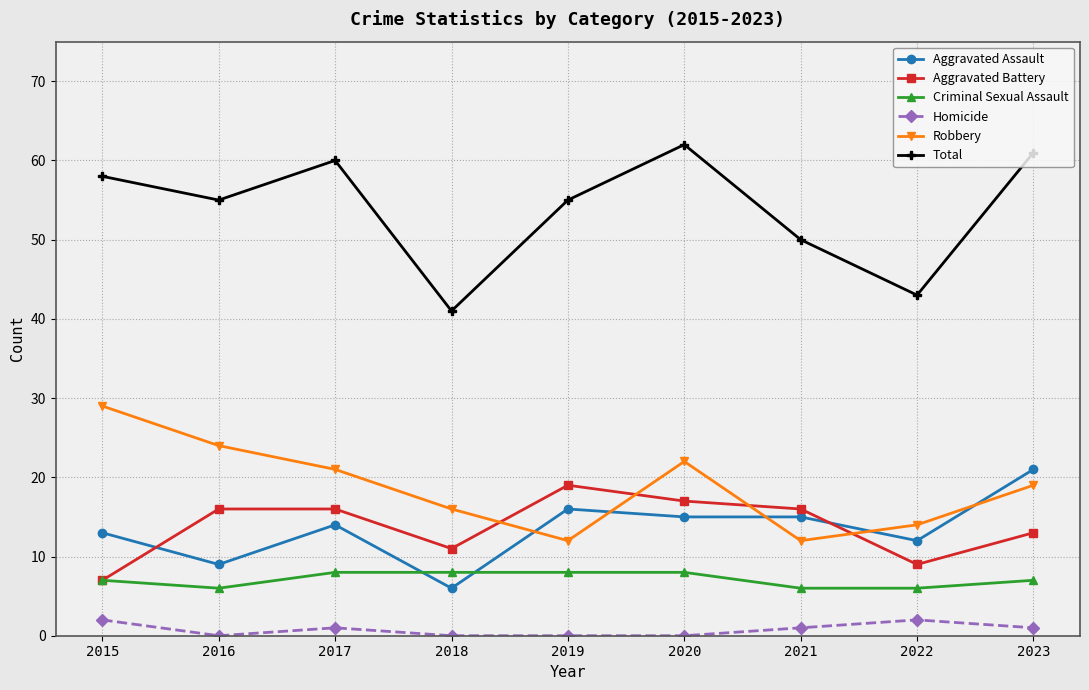

Is it true that Aggravated Battery equals 16 at 2016?

True